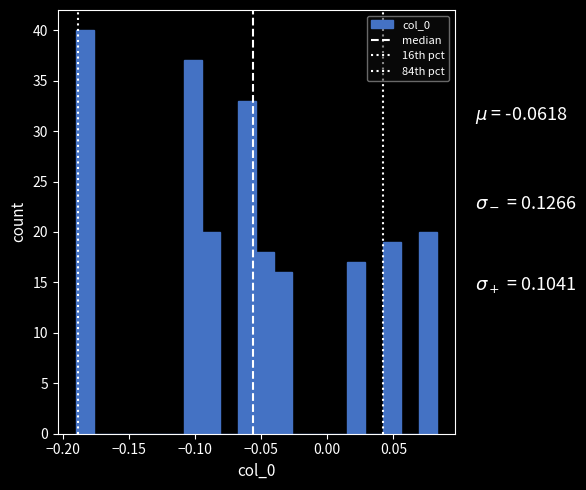

Around what value on the x-axis is the tallest bar? Give the approximate position of its centre, as read against the axis.

-0.185